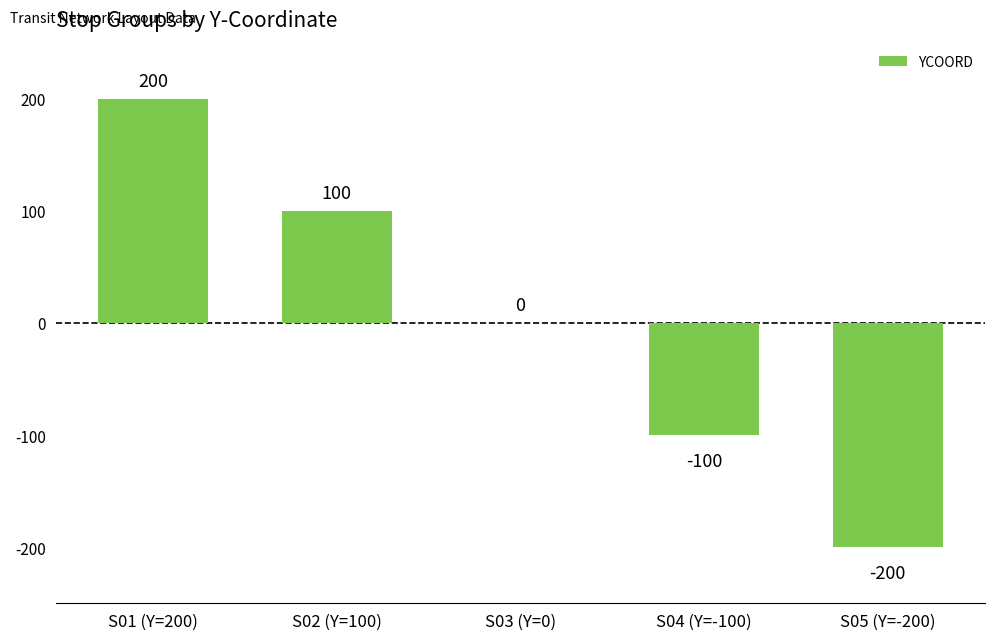

What value does the data have at S02 (Y=100), to the nearest 50?

100